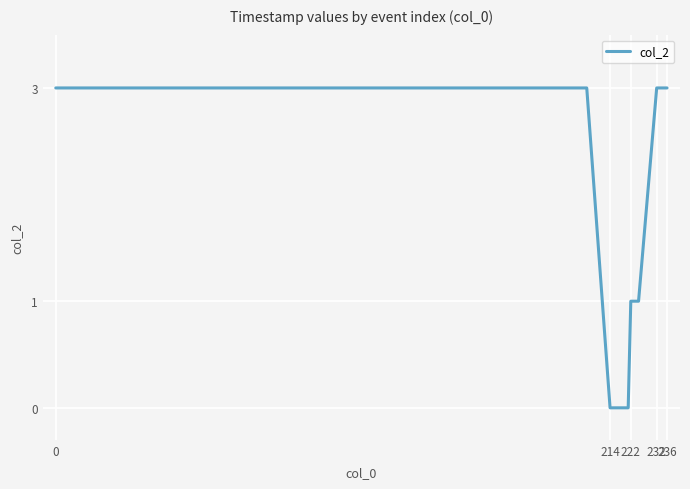

What is the difference between the second highest and second lowest values?

3